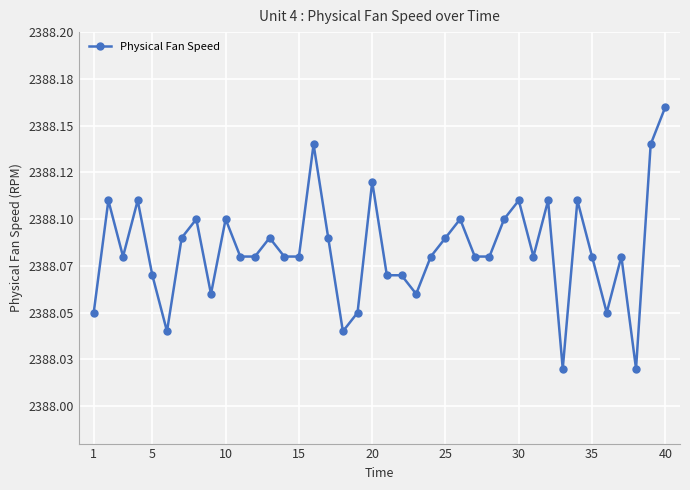

Is this an area chart (filled region under the line)?

No